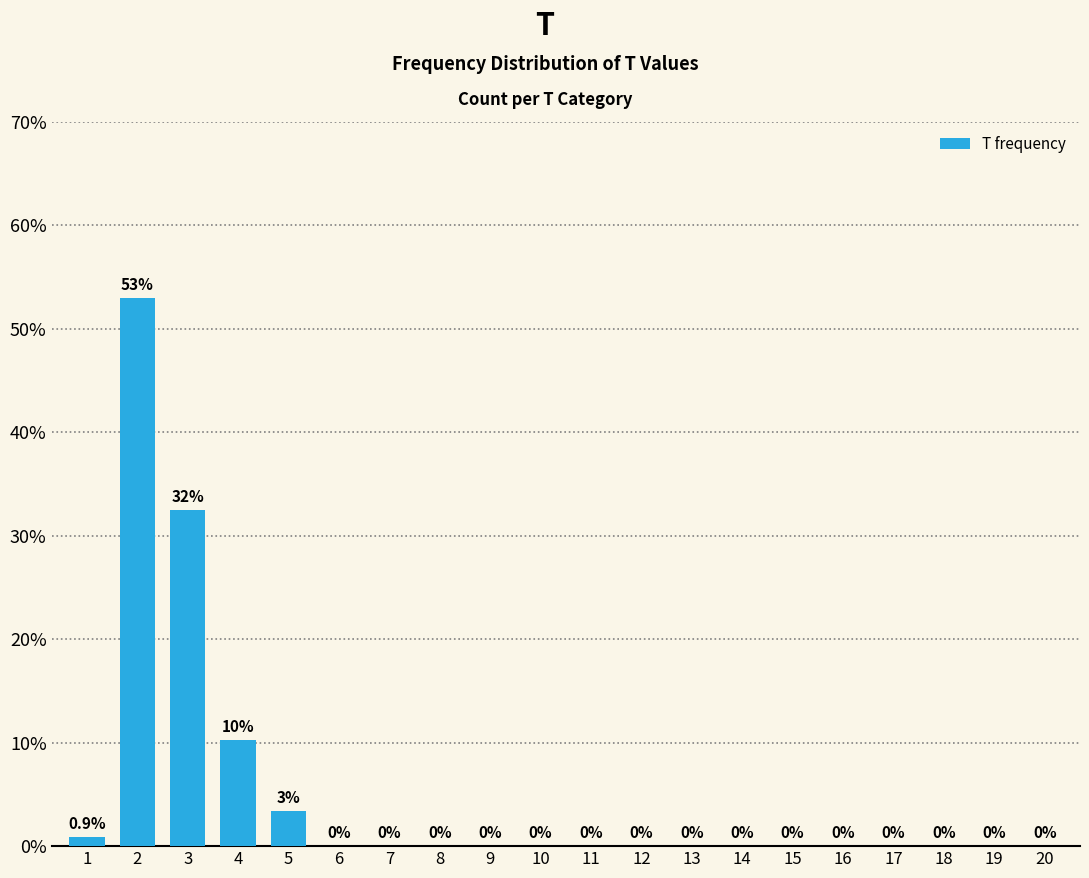

True or false: the data shows 0.0 at 13.

True